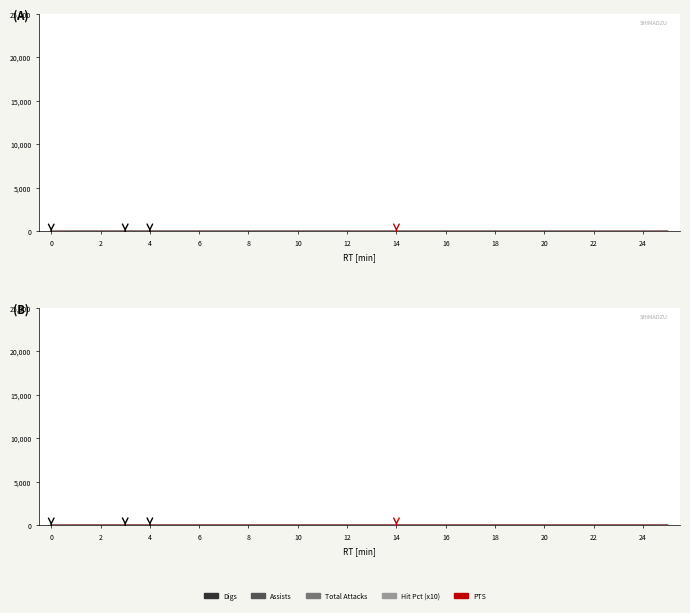

Where is the first local minimum for Total Attacks?

2